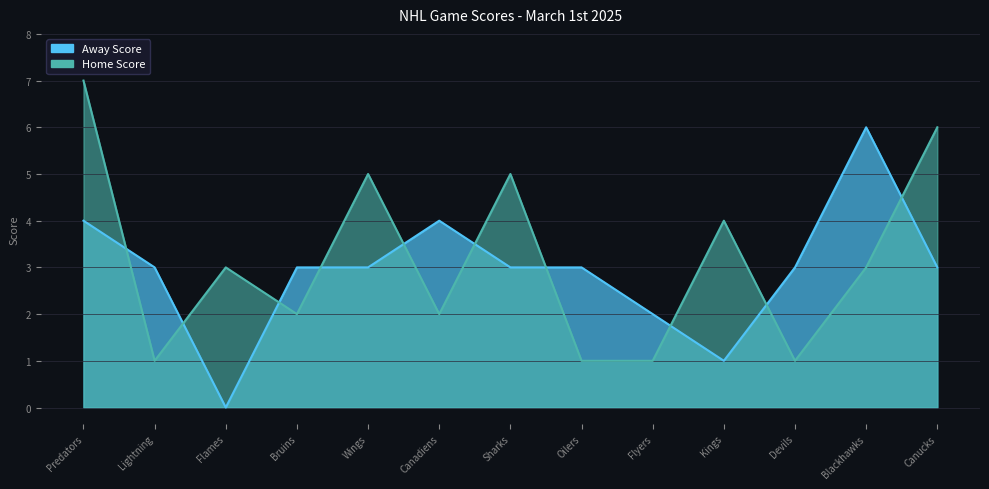

Is it true that Home Score equals 2 at Oilers?

False